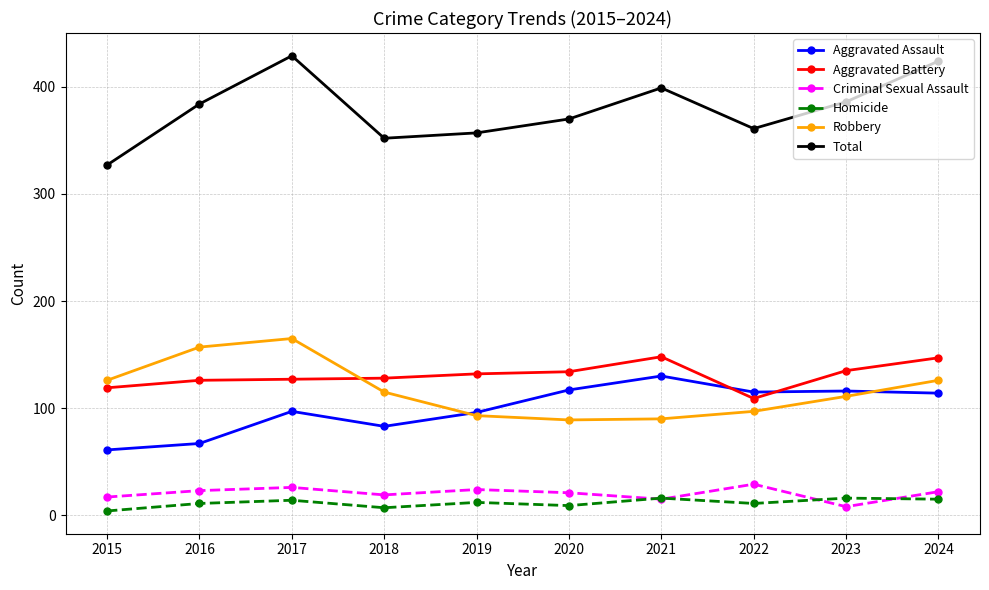

What is the approximate value of Criminal Sexual Assault at 2022?

29